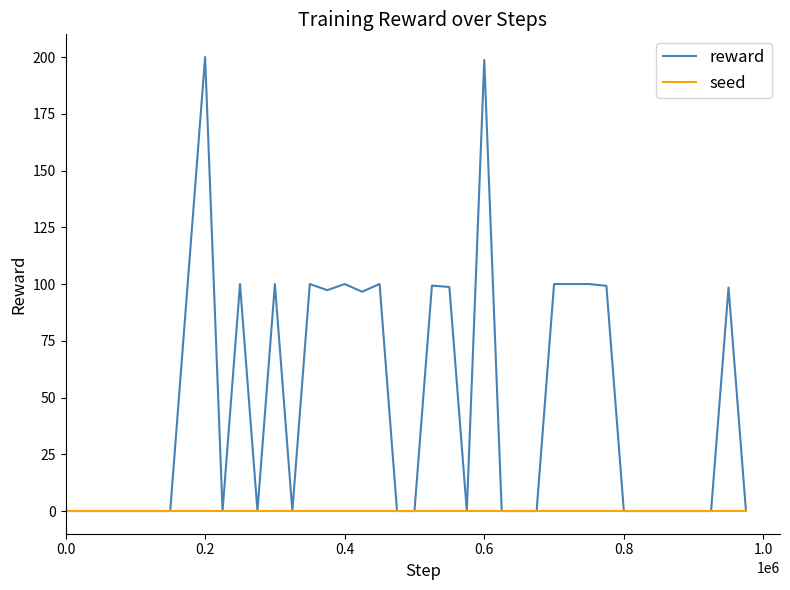

Which series has the largest range (max minus min)?

reward